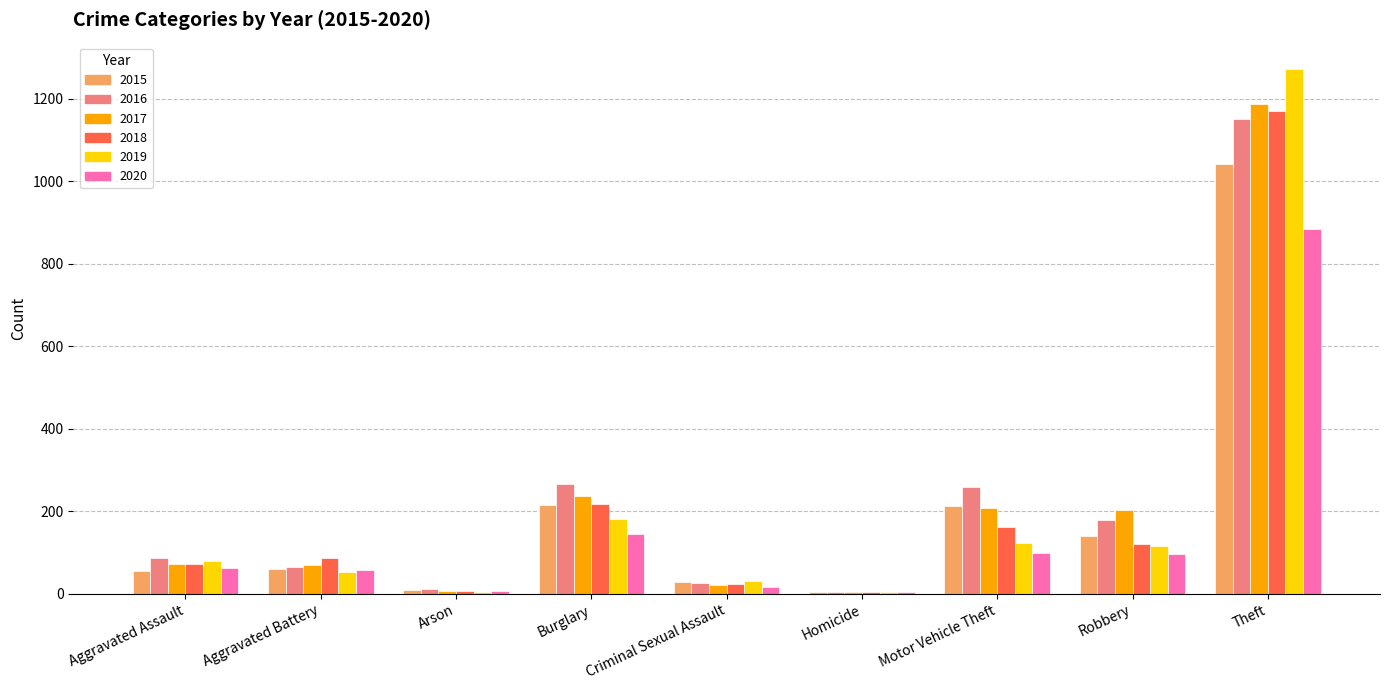

The 2019 series shows 80 at Aggravated Assault. True or false?

True